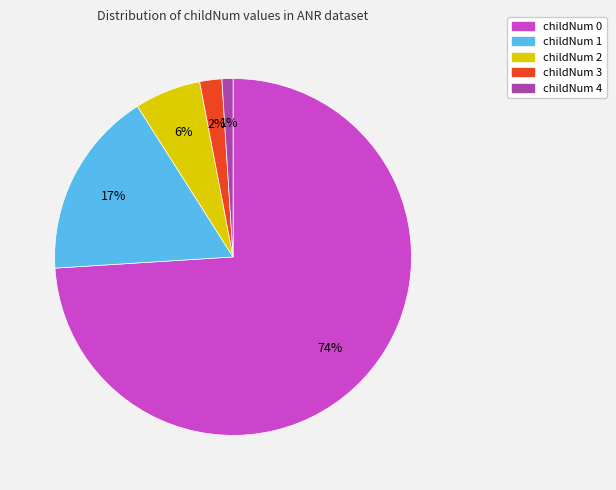

What is the smallest slice in the pie chart?

childNum 4